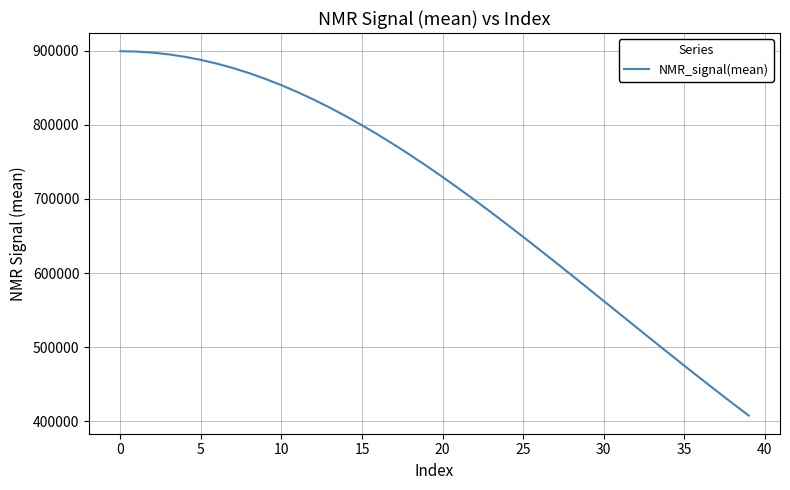

How many lines are shown in the chart?

1